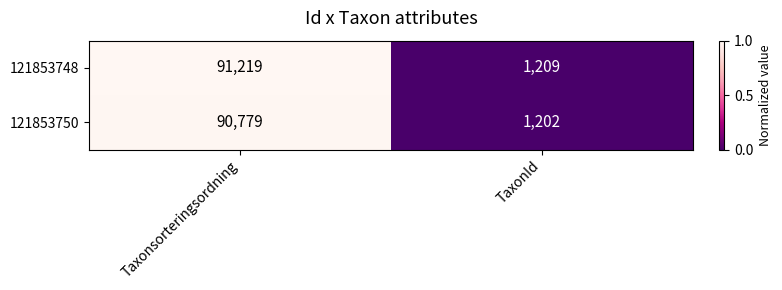

List the series in order of their peak value, highest first.

121853748, 121853750